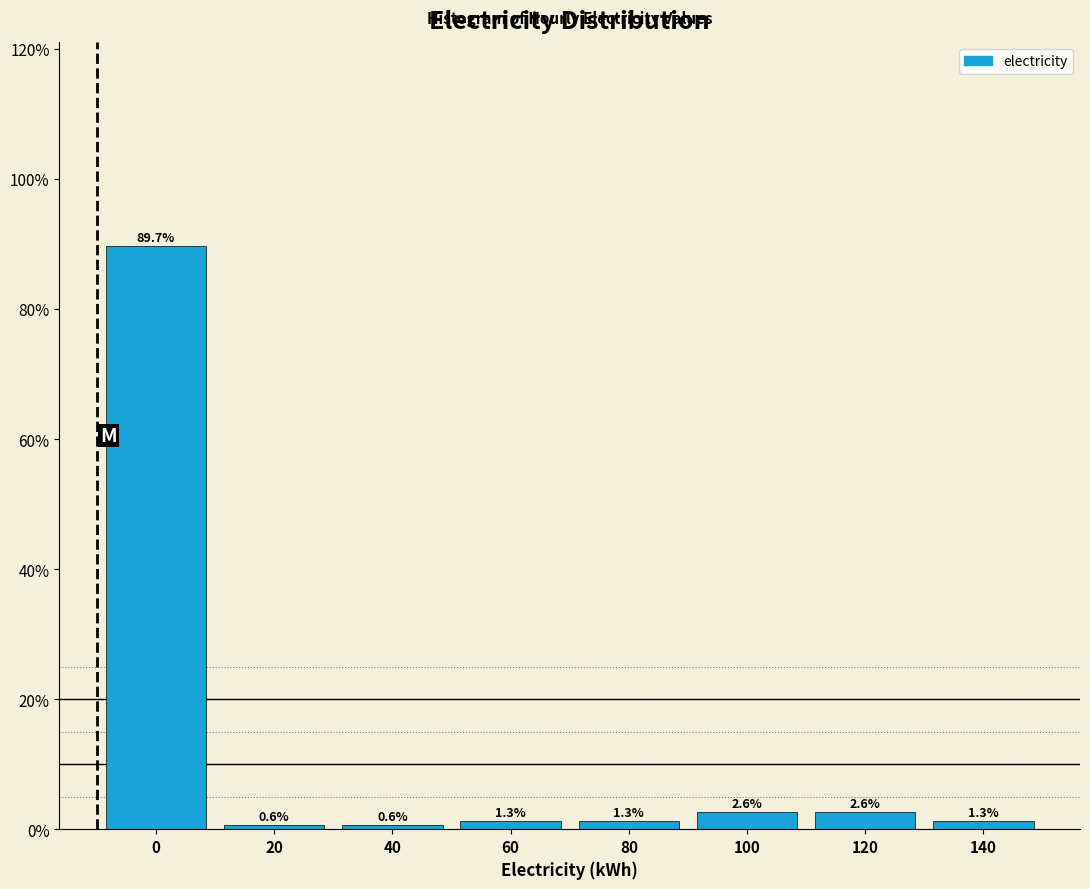

Reading left to right, what are all the values shown in this chart?

0=89.7	20=0.6	40=0.6	60=1.3	80=1.3	100=2.6	120=2.6	140=1.3